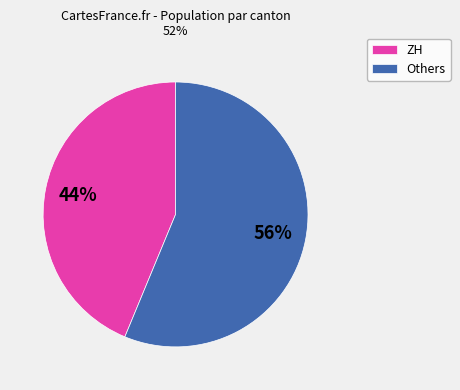

Which slice is the smallest?

ZH